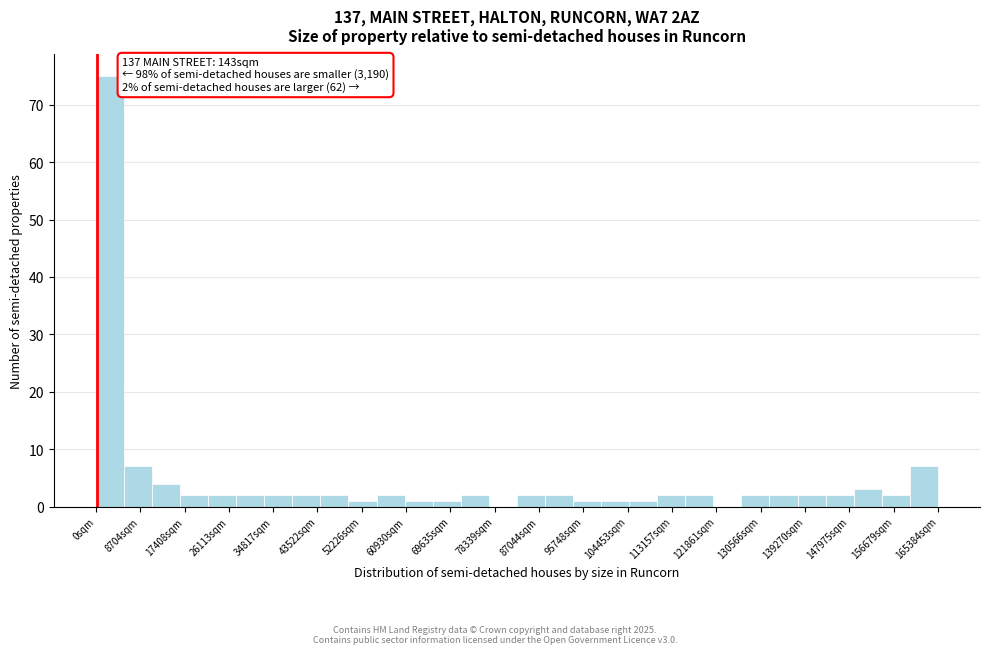

Which range on the x-axis has the tallest bar?

0 to 6000